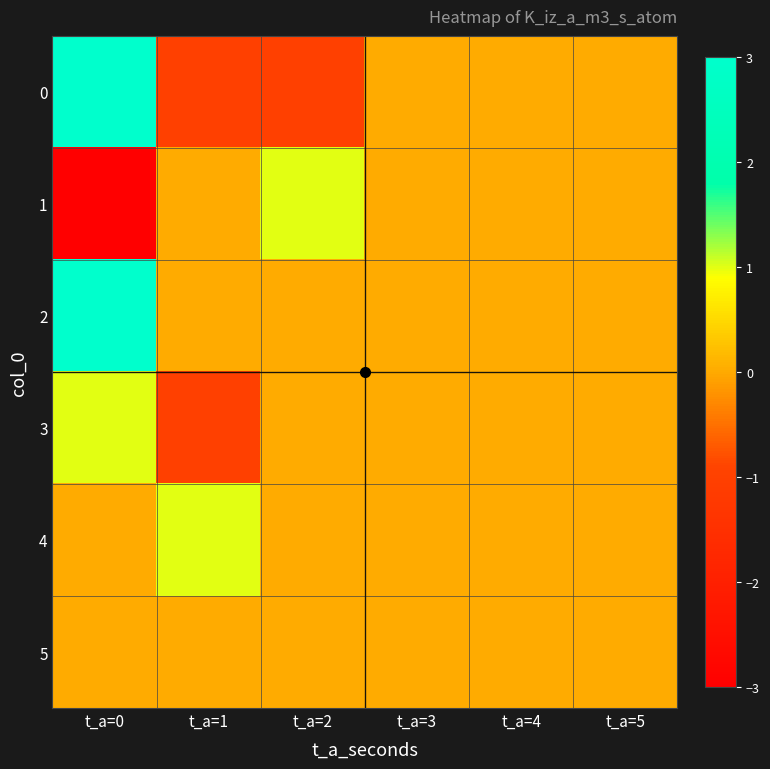

What is the smallest value displayed?

-3